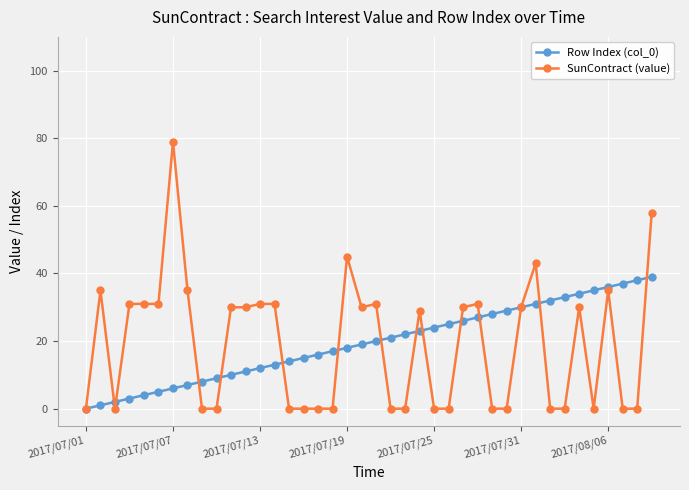

How many distinct data groups are displayed?

2